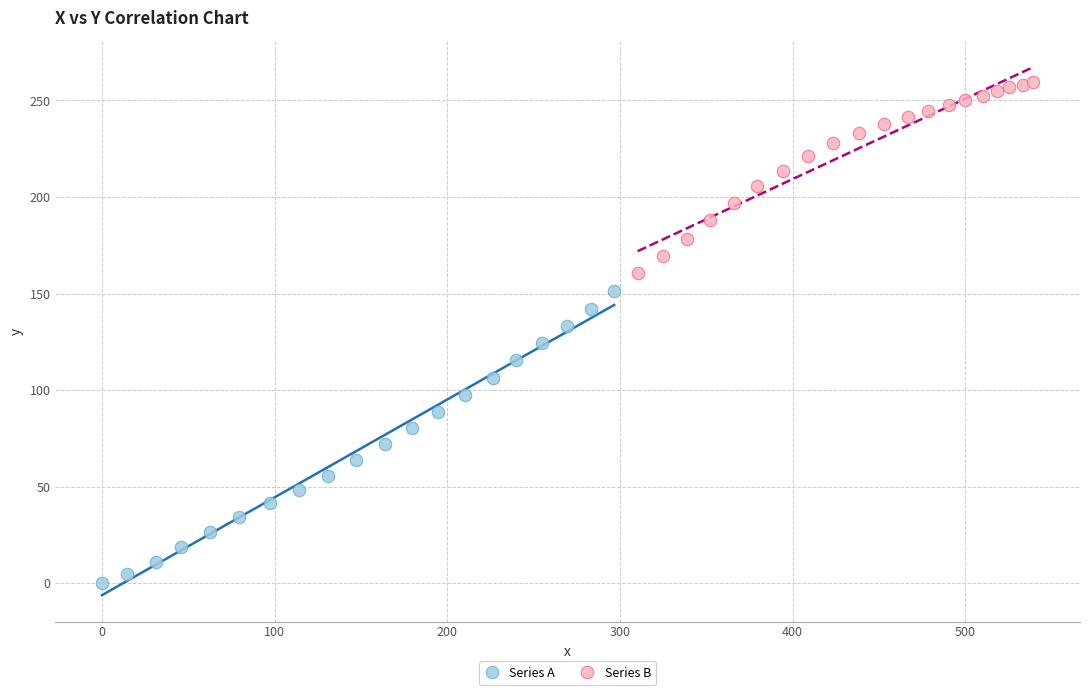

Which series has the largest Y range (max minus min)?

Series A